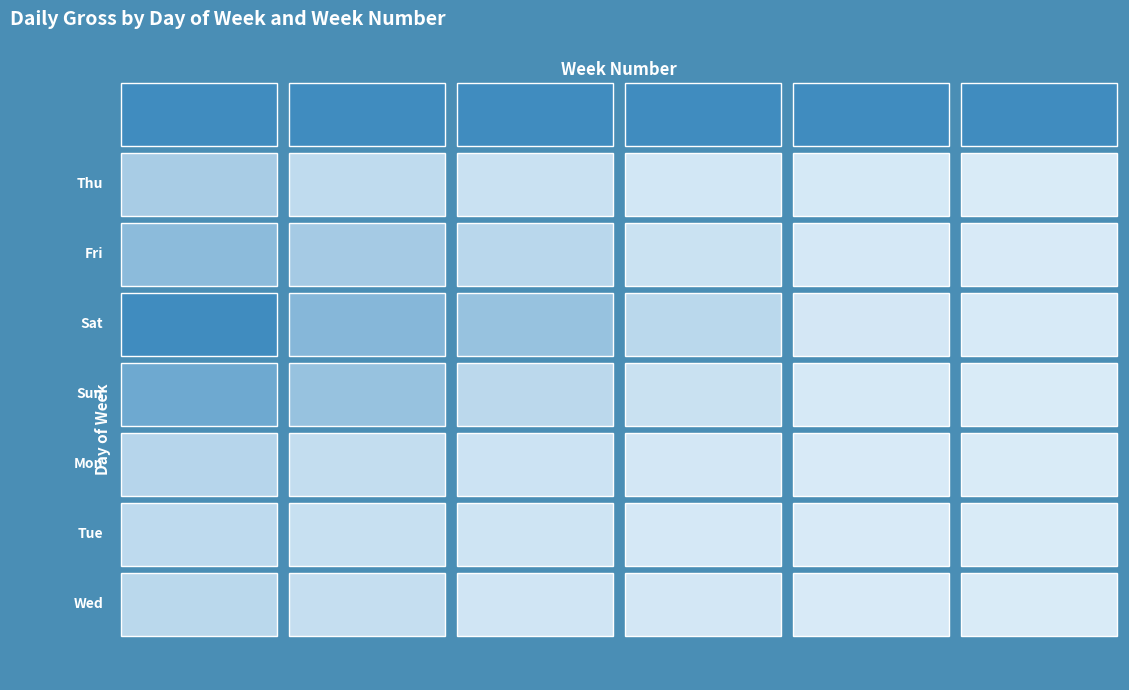

Reading right to left, list all the values displayed in this chart.

Thu: 283.6	2586.1	4559.8	10784.5	17673.5	33561.1
Fri: 768.3	2700.9	10171.7	21508.0	35730.6	52467.6
Sat: 1232.5	3716.8	20902.7	45240.7	56778.5	104194.1
Sun: 367.4	2181.2	11141.0	20409.3	44827.0	72456.1
Mon: 274.4	885.9	4124.0	8922.2	15212.7	23600.9
Tue: 0.0	759.1	2997.1	7631.1	12426.5	18447.5
Wed: 0.0	659.1	4032.4	6525.9	13687.1	21141.3